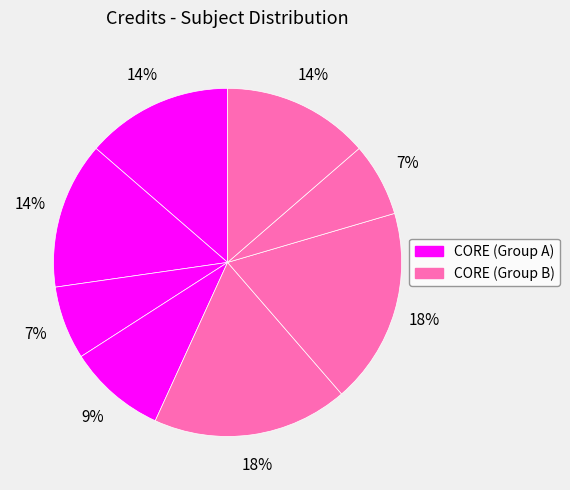

How many segments does this pie chart have?

8